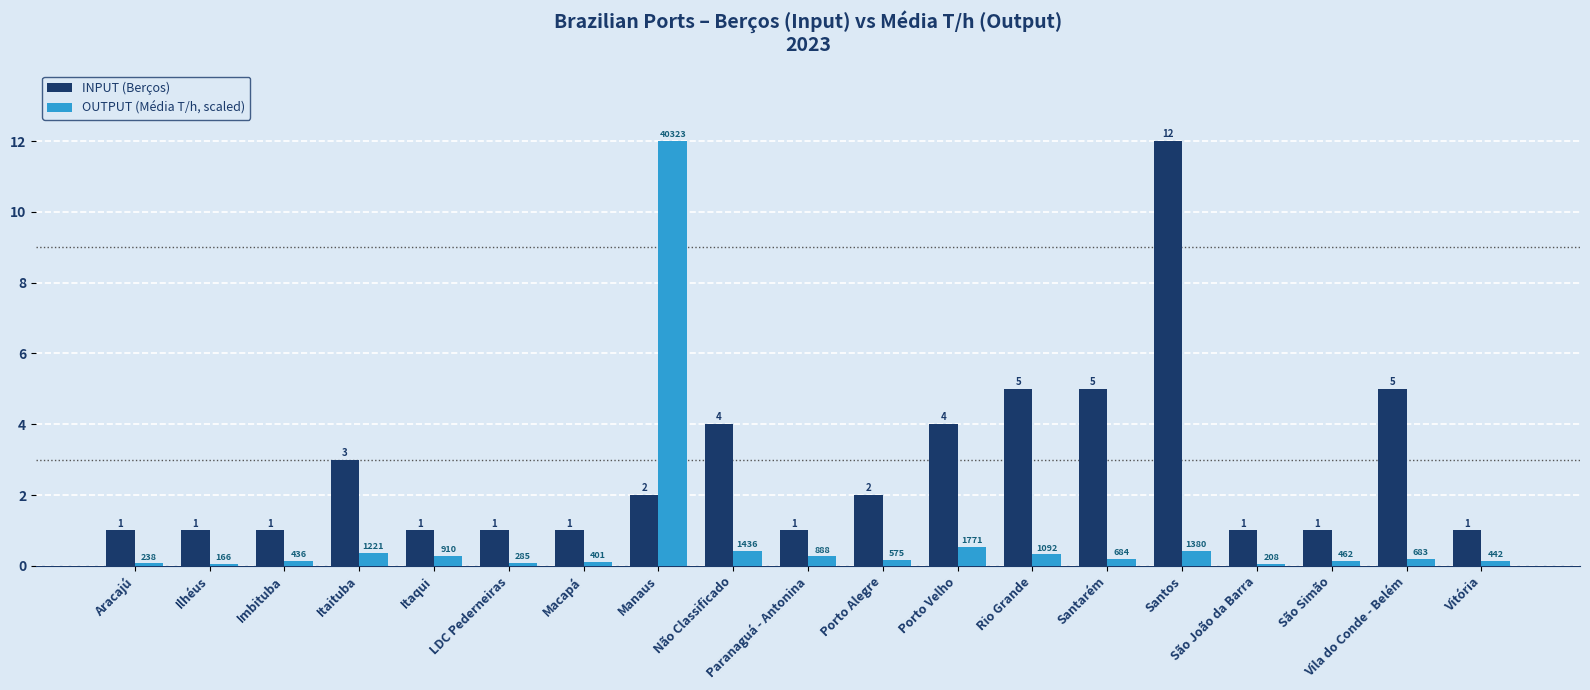

Is the value of OUTPUT (Média T/h, scaled) at Porto Velho greater than the value of INPUT (Berços) at Porto Velho?

No